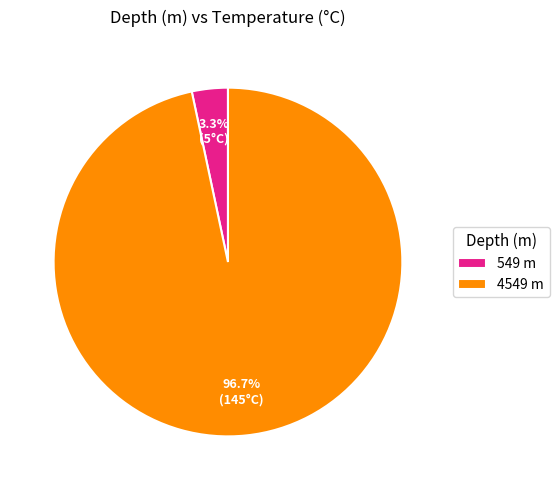

To the nearest percent, what is the difference between the largest and smallest slice percentages?

93%